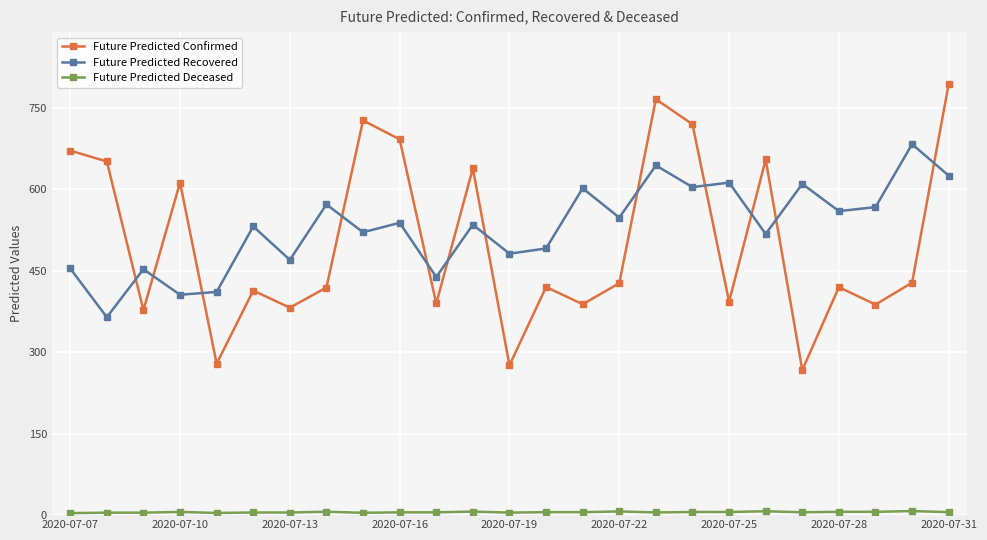

Which series has the widest spread of values?

Future Predicted Confirmed